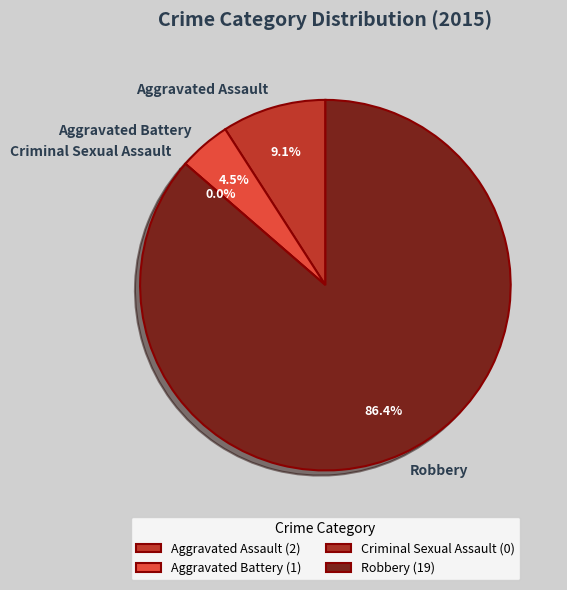

Which has a higher value, Criminal Sexual Assault or Aggravated Battery?

Aggravated Battery